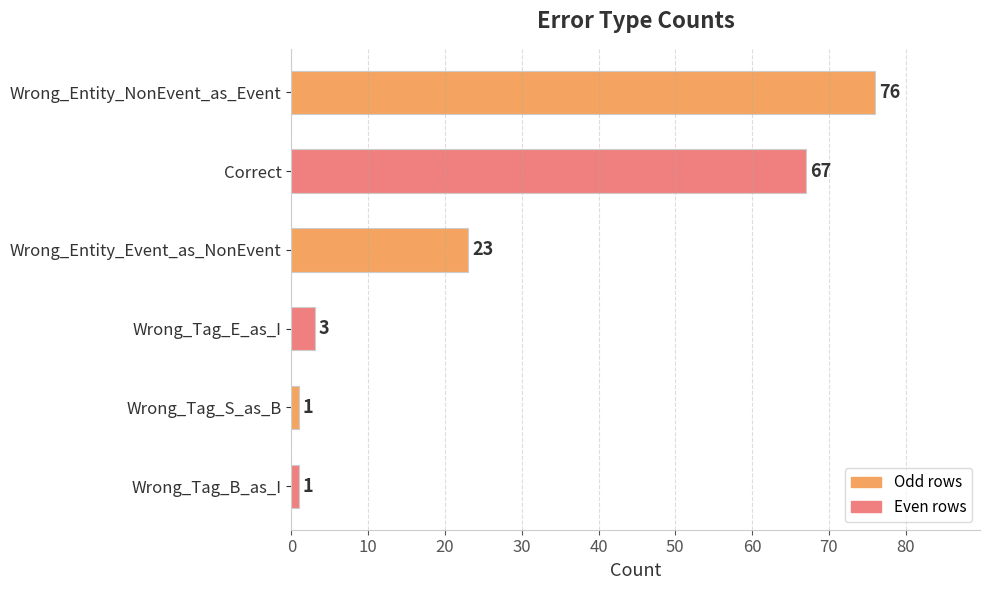

Is it true that the value at Wrong_Entity_NonEvent_as_Event is 132?

False